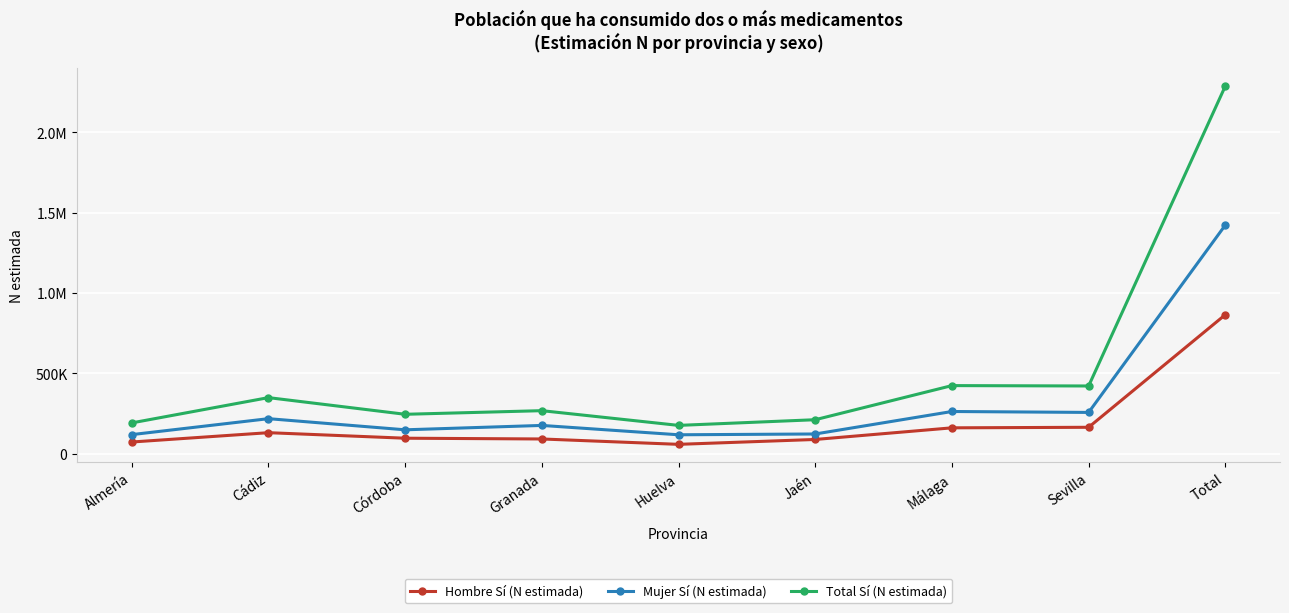

Reading right to left, list all the values displayed in this chart.

Hombre Sí (N estimada): 865562	164625	161232	88796	58443	91863	96621	131038	72944
Mujer Sí (N estimada): 1423478	257173	262926	122965	117994	176228	148921	218291	118980
Total Sí (N estimada): 2289040	421798	424158	211762	176436	268091	245542	349329	191924